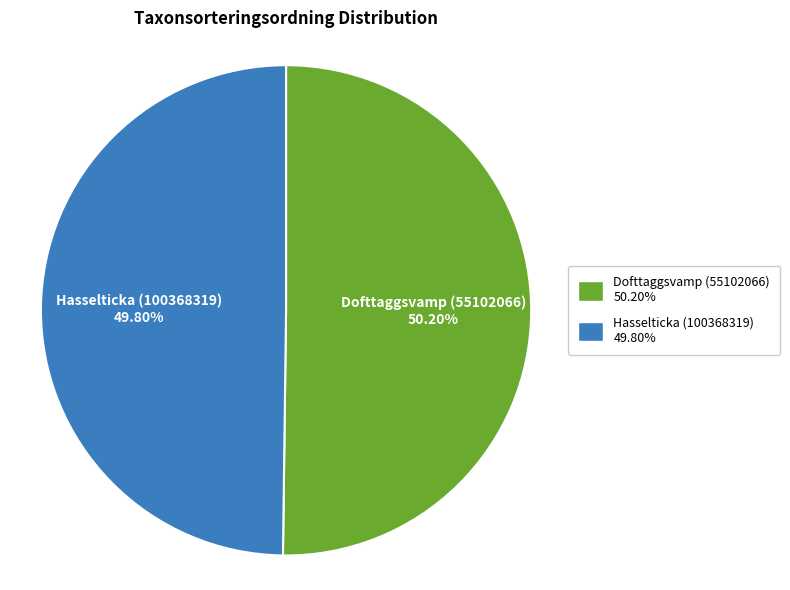

Is there any slice that represents more than half of the pie?

Yes